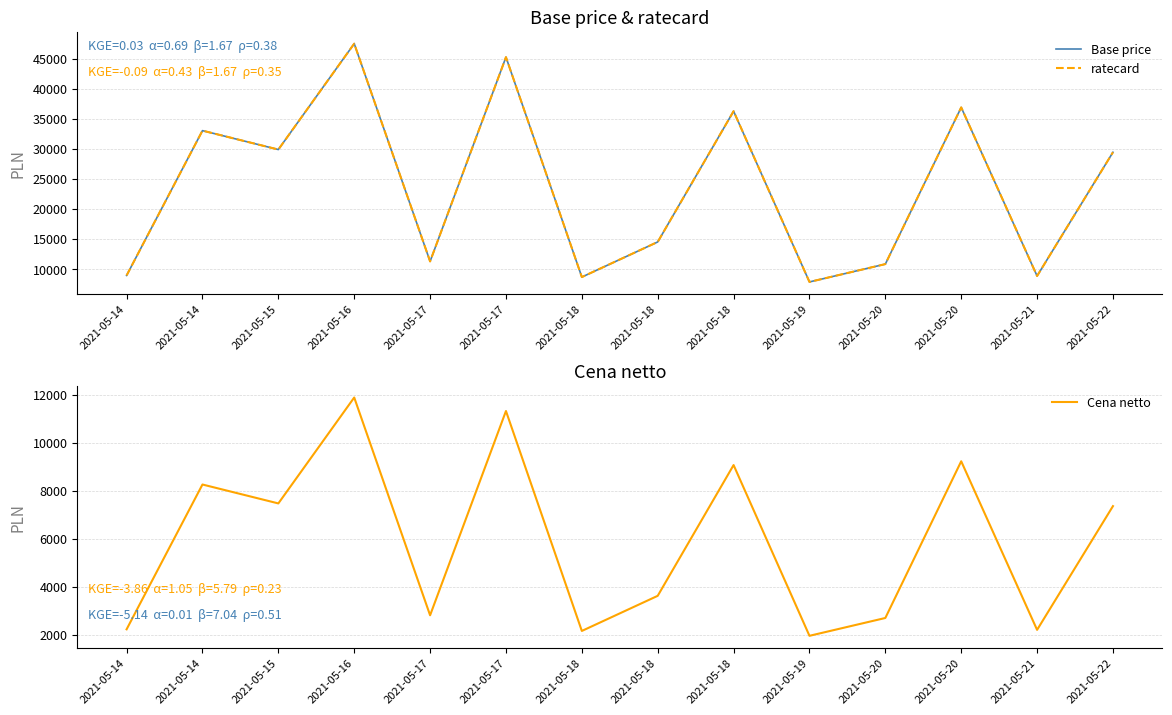

Is this an area chart (filled region under the line)?

No